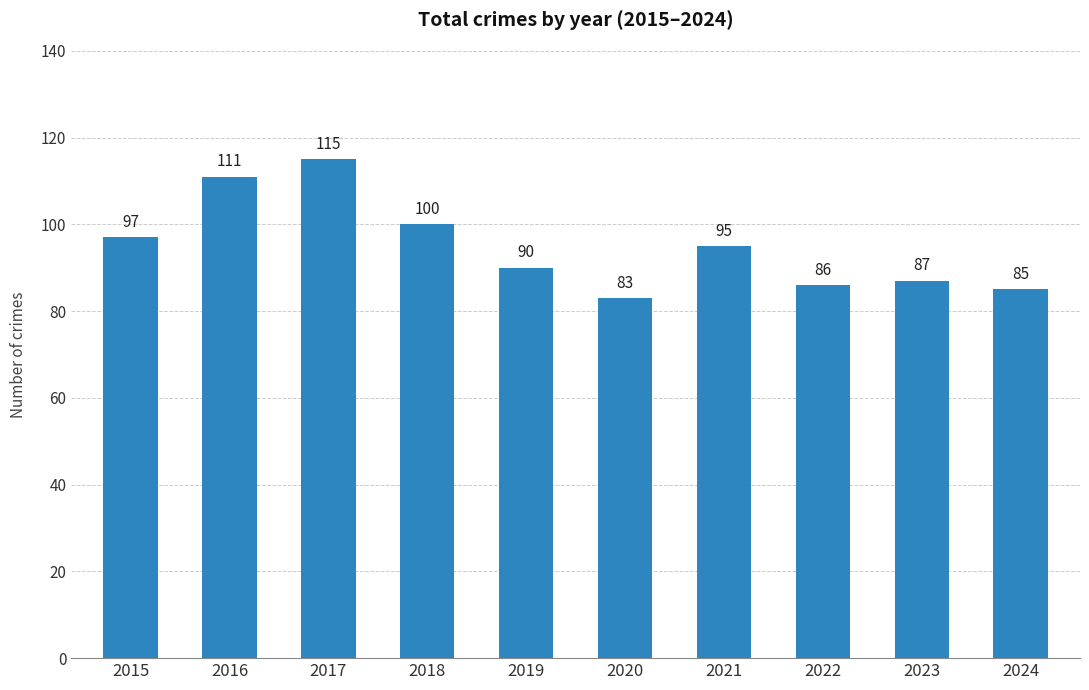

True or false: the data shows 86 at 2022.

True